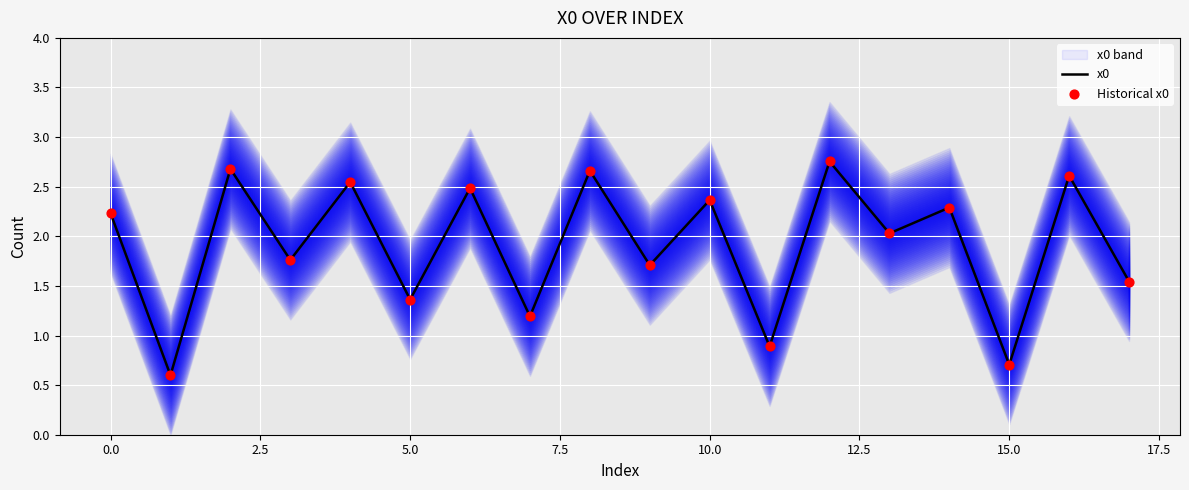

Which series has the widest spread of Y values?

x0